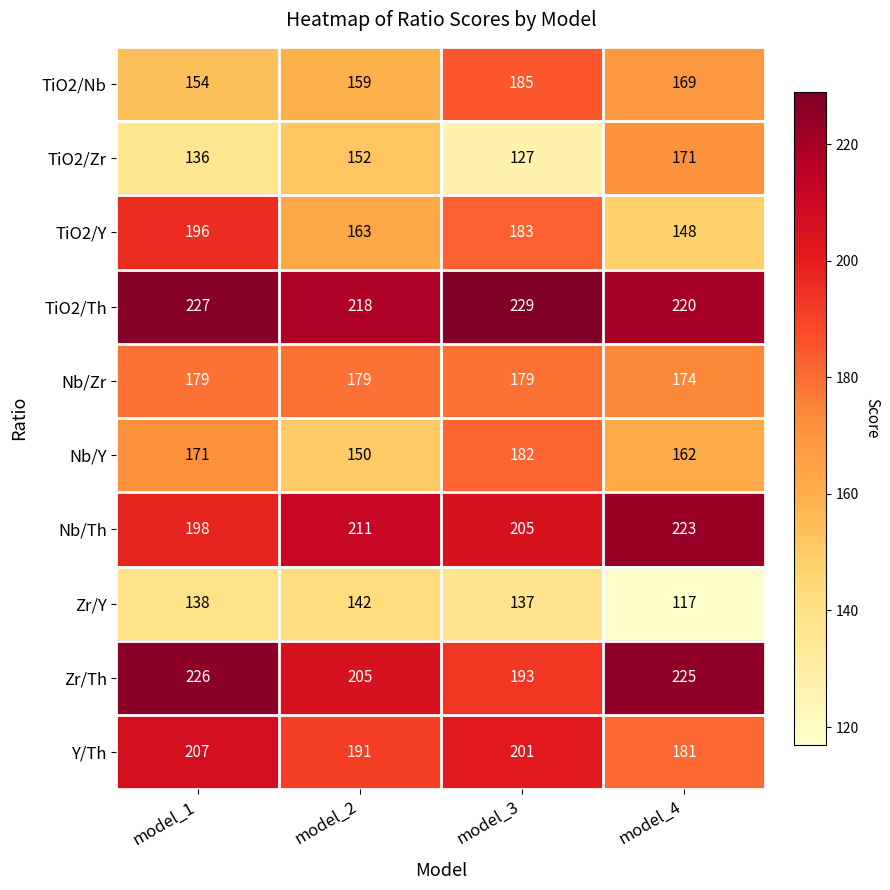

Rank the series by their maximum value, from highest to lowest.

TiO2/Th, Zr/Th, Nb/Th, Y/Th, TiO2/Y, TiO2/Nb, Nb/Y, Nb/Zr, TiO2/Zr, Zr/Y